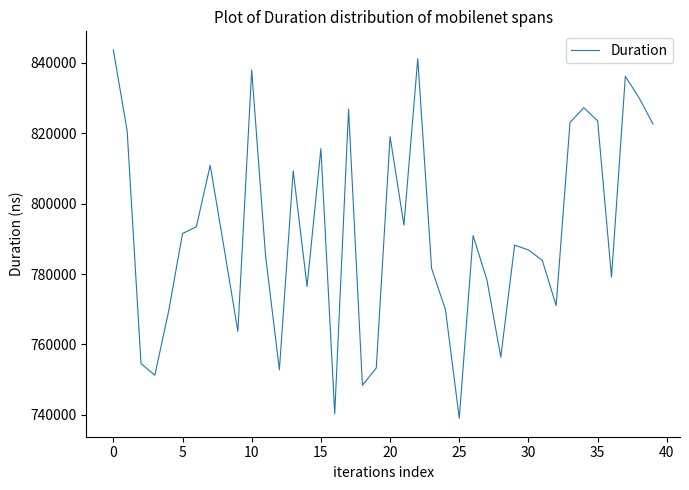

How many lines are shown in the chart?

1